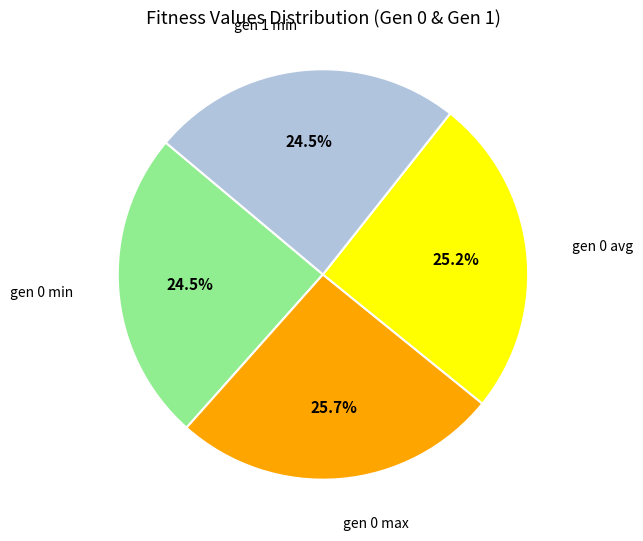

Is there a majority slice in this chart?

No